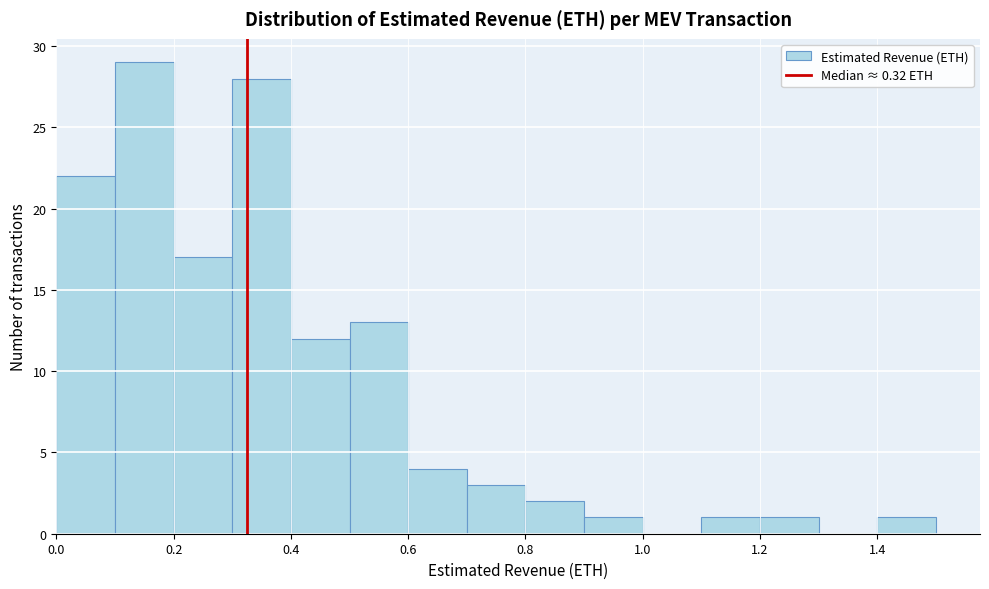

What is the height of the bar covering 0.5 to 0.6 on the x-axis? The values are not printed on the chart, so give them approximately, as read against the axis.

13